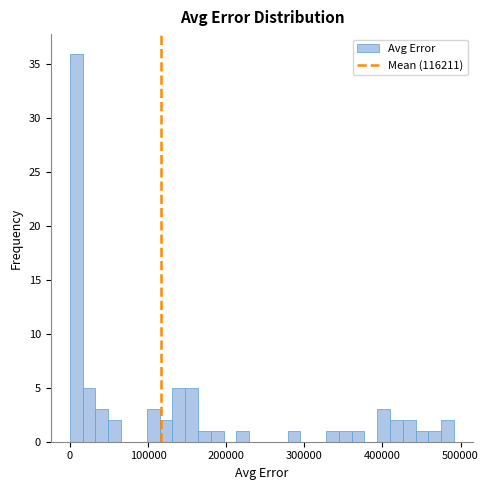

Read against the x-axis, roughly where is the centre of the tallest bar?

10000